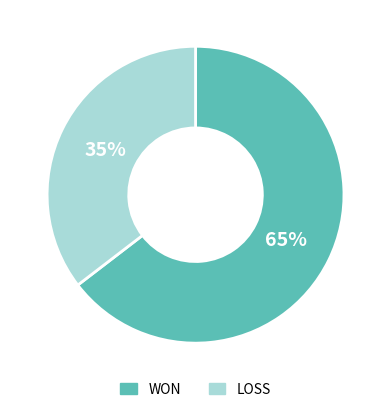

What percentage is the LOSS slice, to the nearest percent?

35%